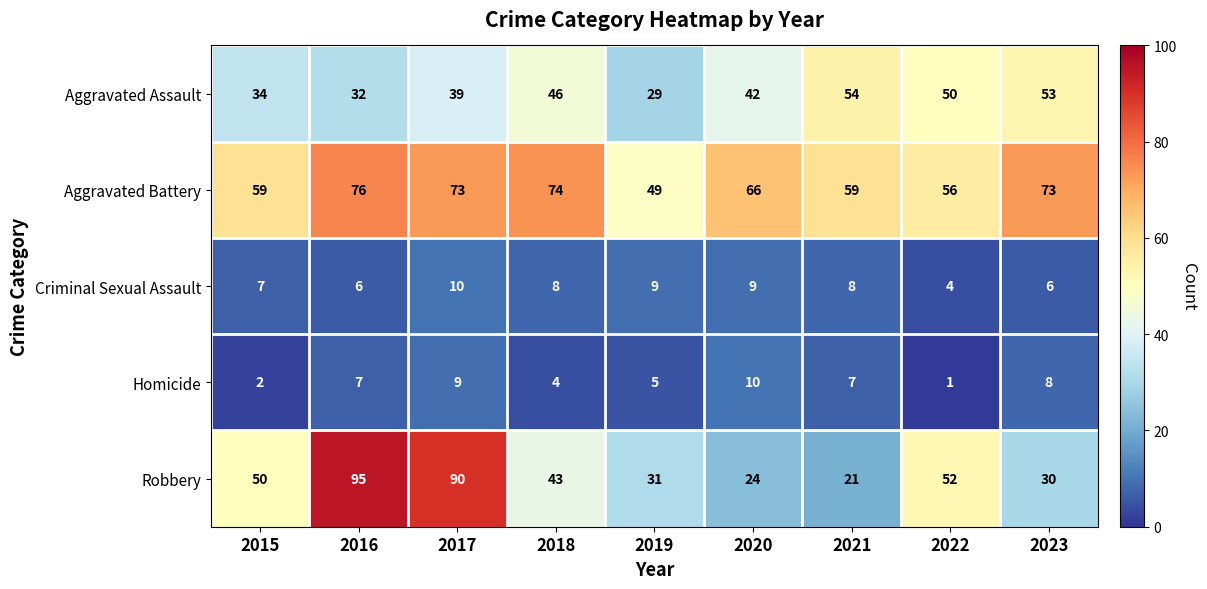

At which category is the sum across all series the highest?

2017